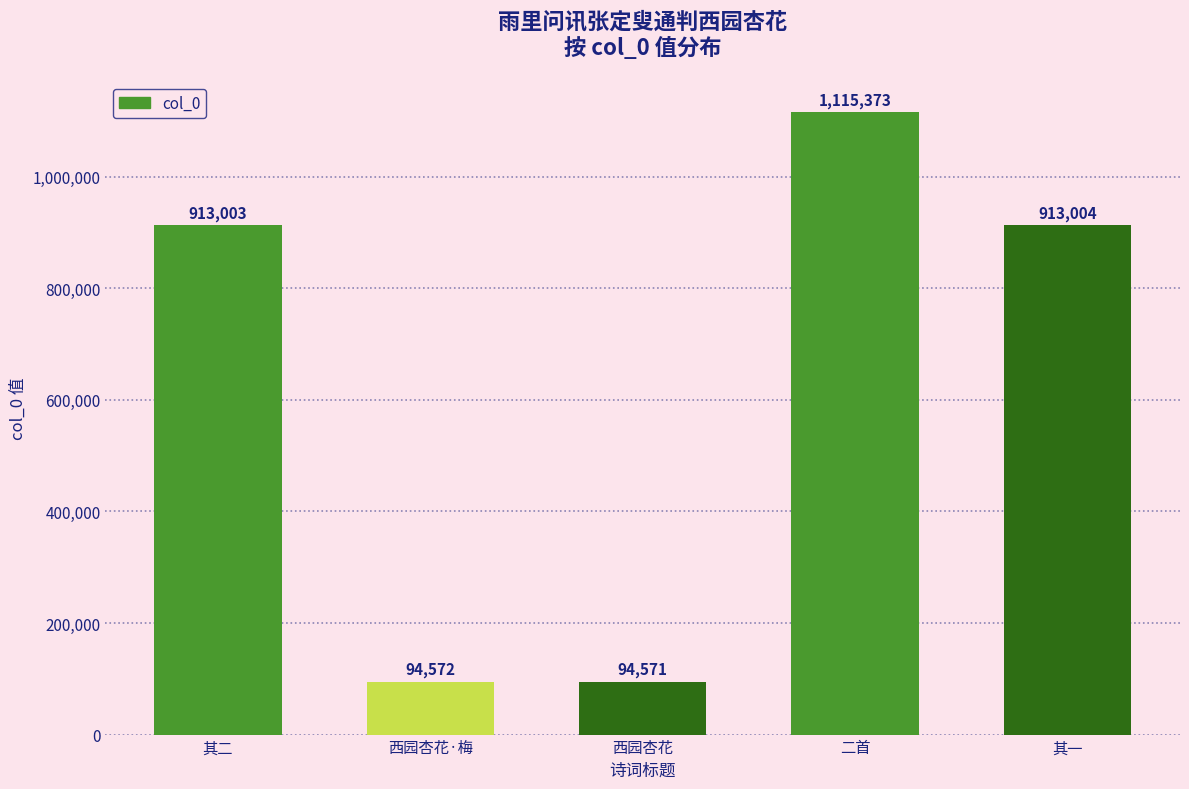

Reading left to right, list all the values displayed in this chart.

913003	94572	94571	1115373	913004